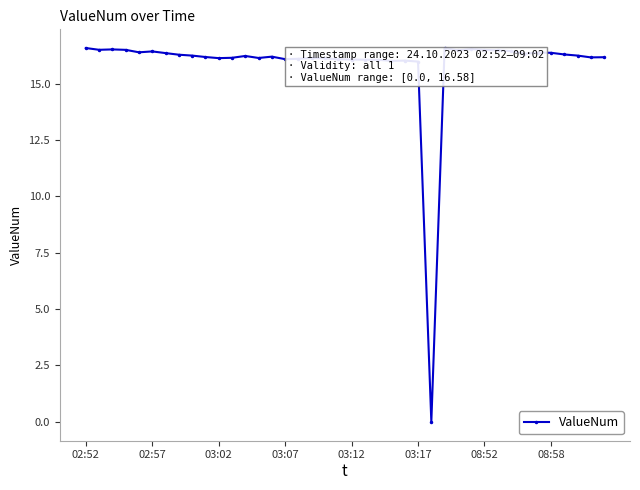

What is the greatest value displayed?

16.6